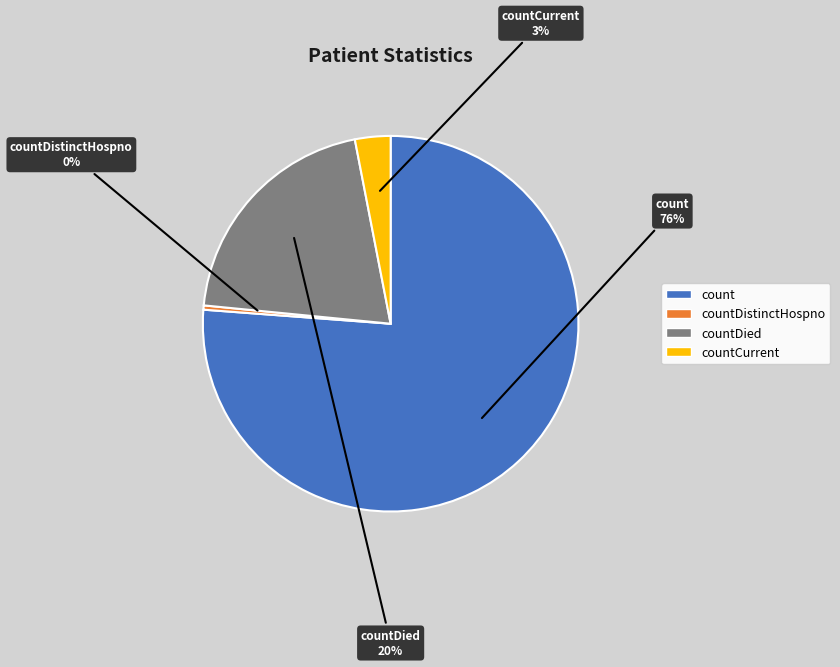

To the nearest percent, what is the average slice percentage?

25%